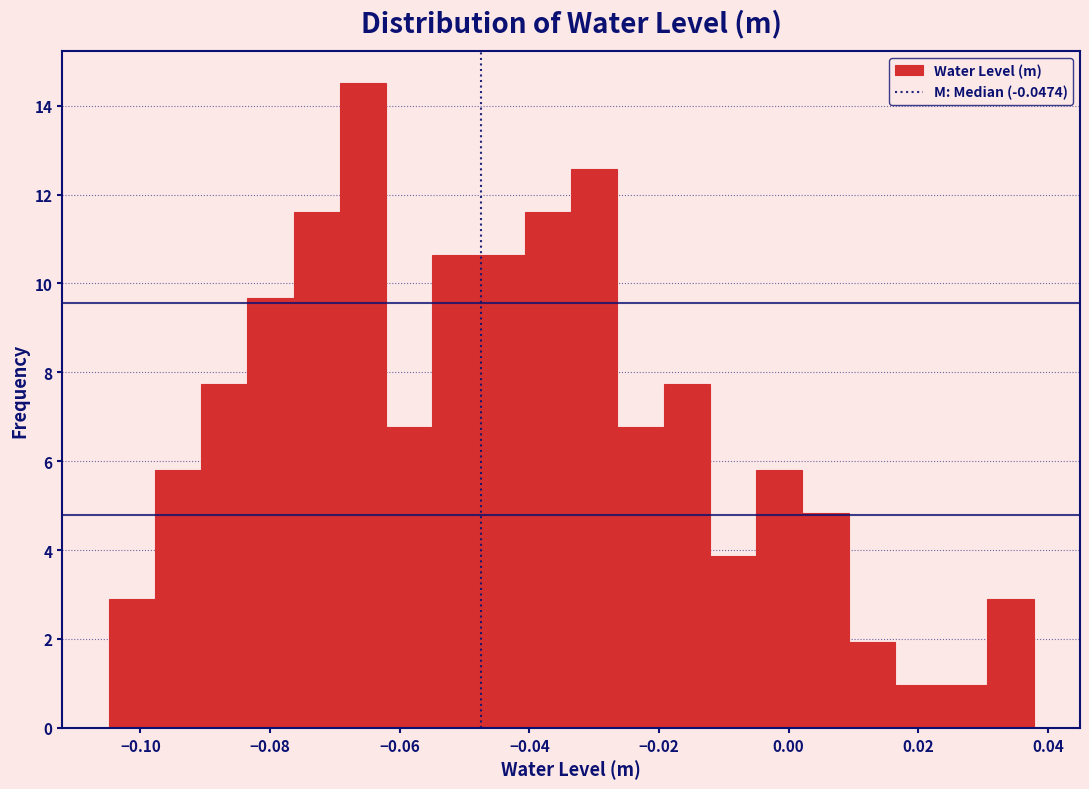

Around what value on the x-axis is the tallest bar? Give the approximate position of its centre, as read against the axis.

-0.066